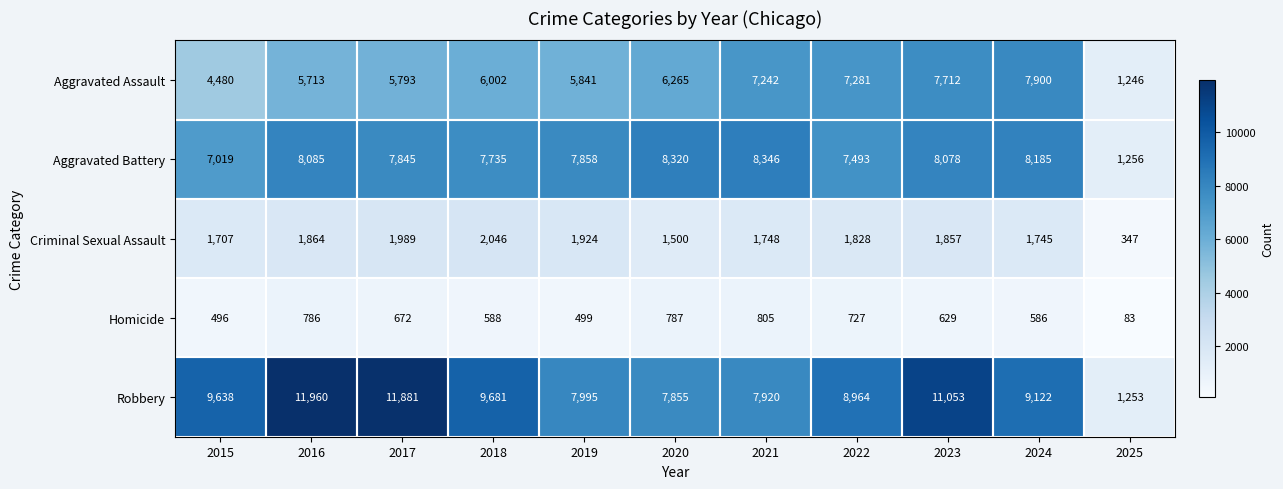

Where is Aggravated Assault nearest to the value 4573?

2015